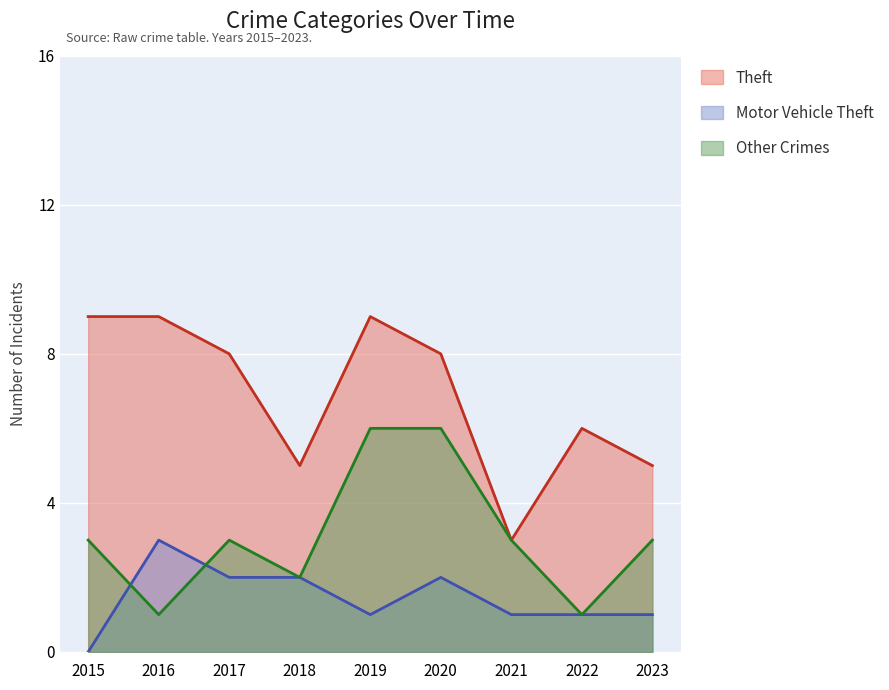

Which series has the largest total across all categories?

Theft